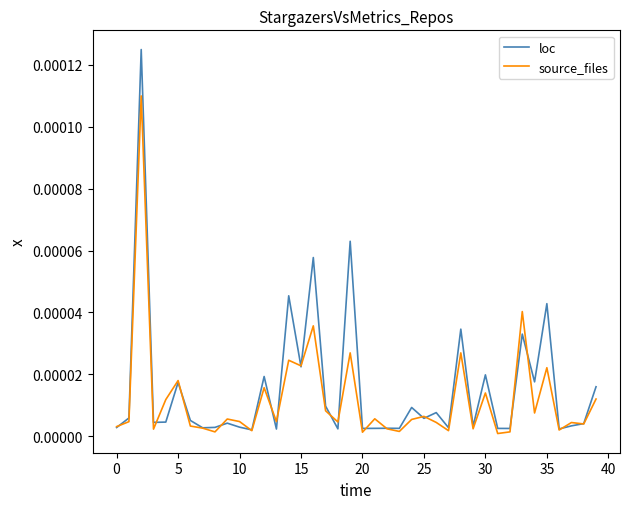

Rank the series by their average value, from lowest to highest.

source_files, loc